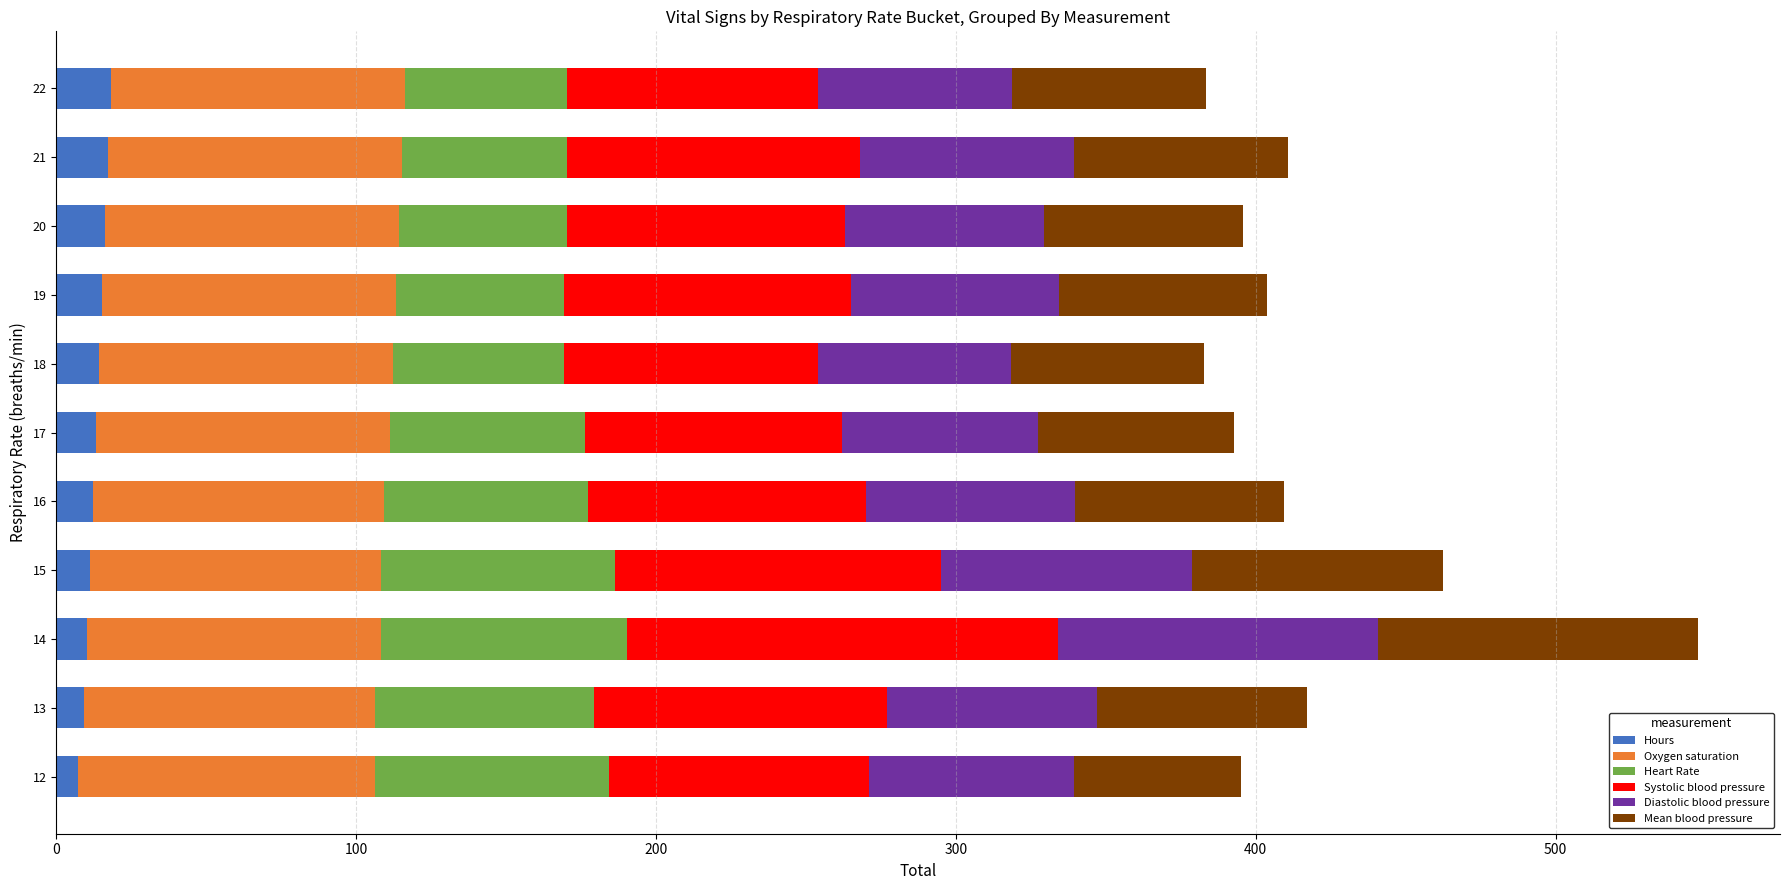

How many categories are shown in the chart?

11